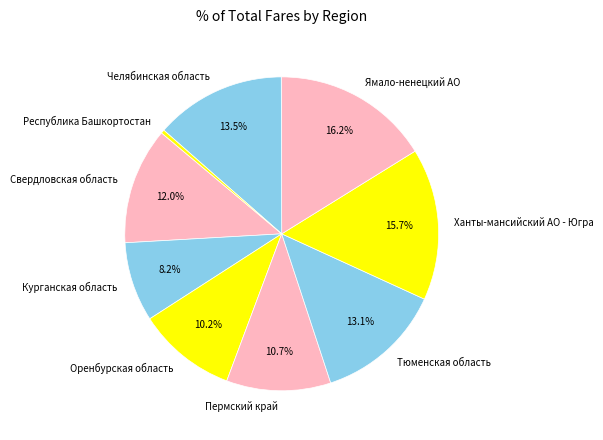

Does Оренбурская область represent more than half of the total?

No